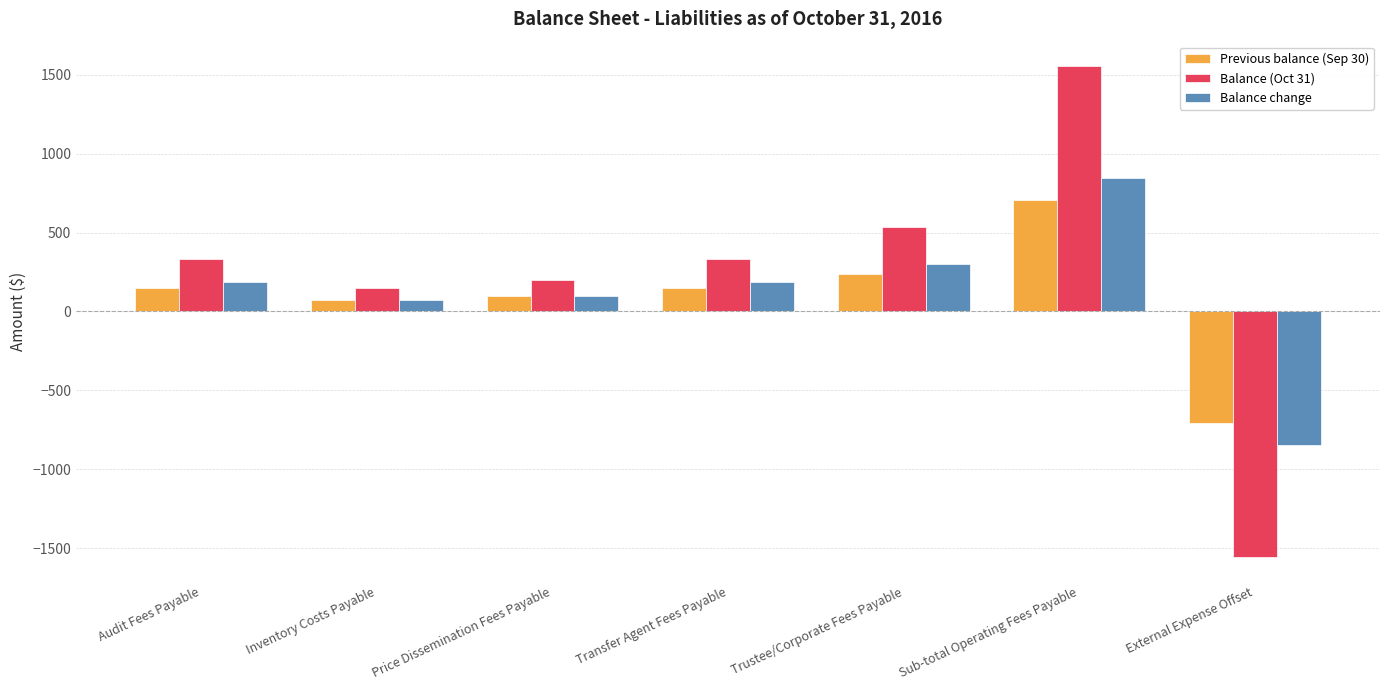

How many values in the Balance change series exceed 186?

4